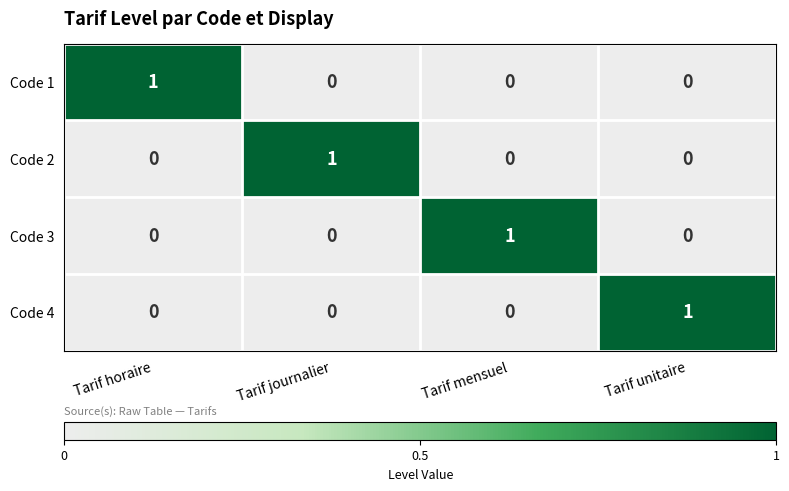

Which category has the highest value in the Code 2 series?

Tarif journalier